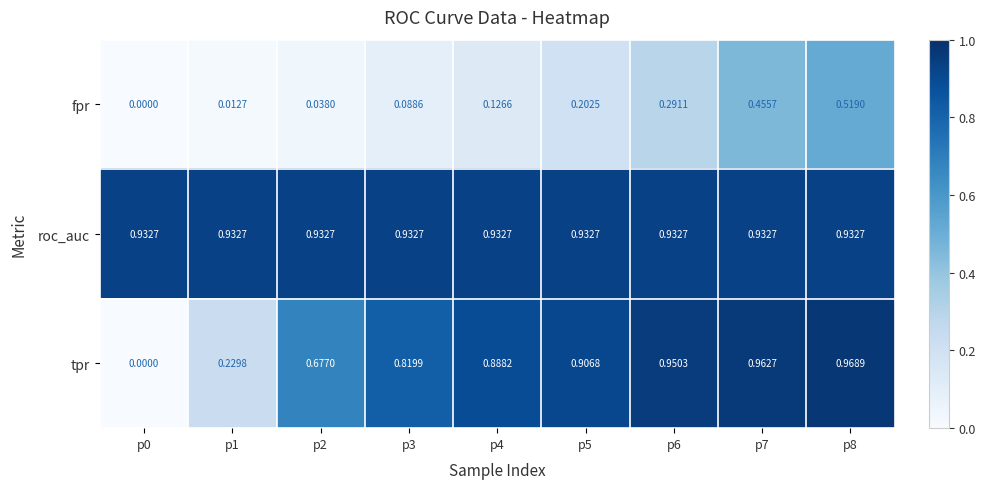

List the series in order of their peak value, lowest first.

fpr, roc_auc, tpr